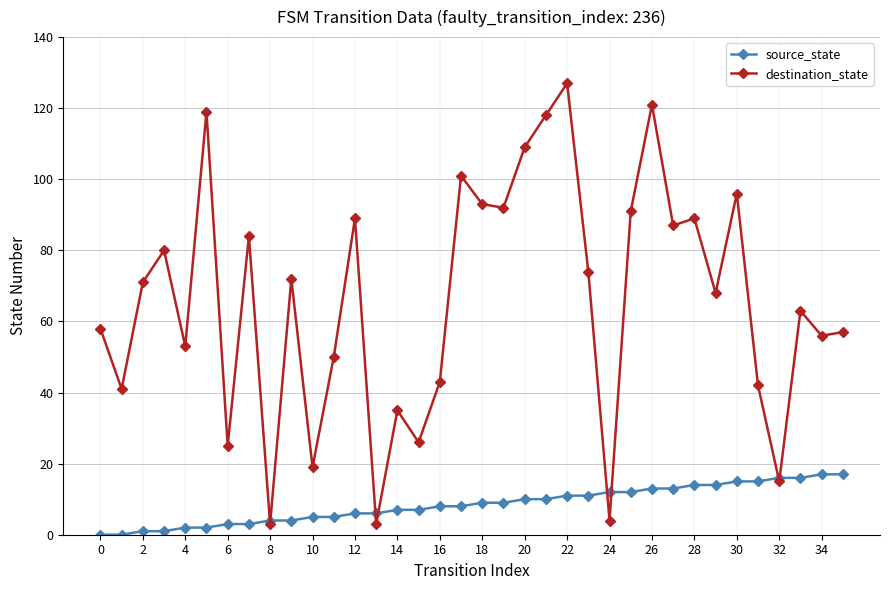

What is the average value of the destination_state series?

66